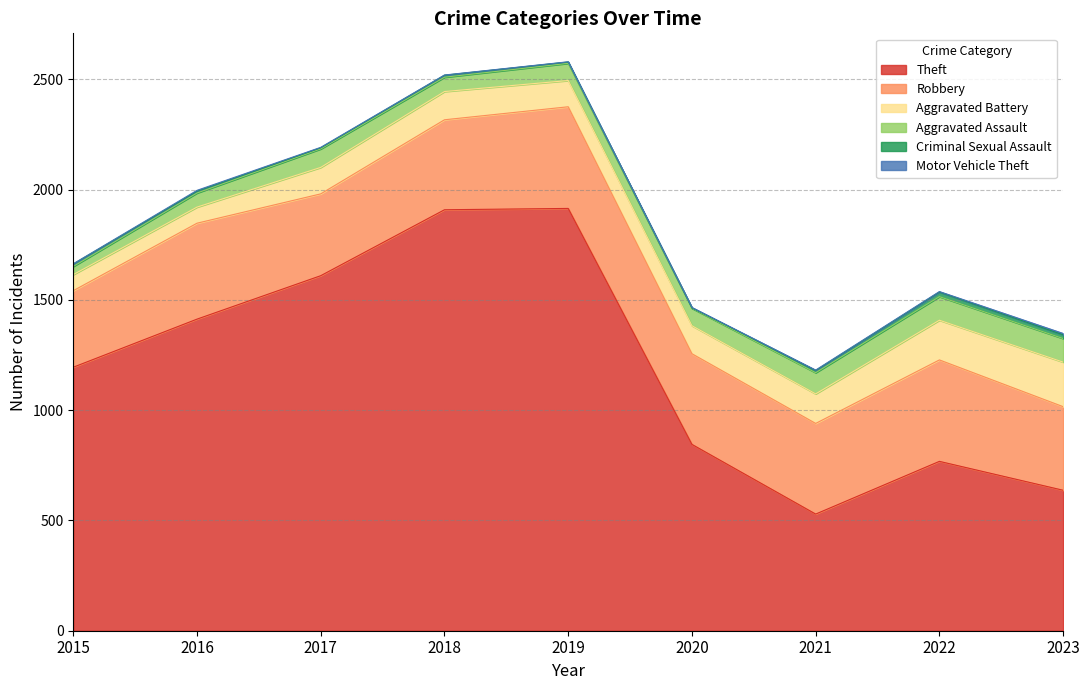

The value of Aggravated Assault at 2016 is 64. True or false?

True